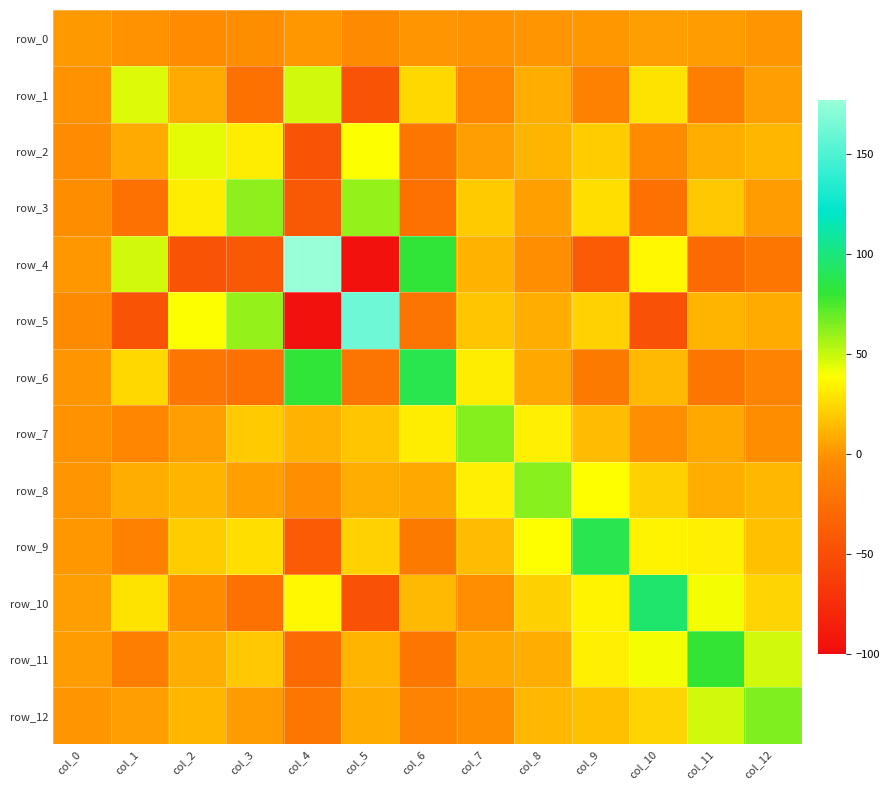

At which label does row_3 reach its minimum?

col_4